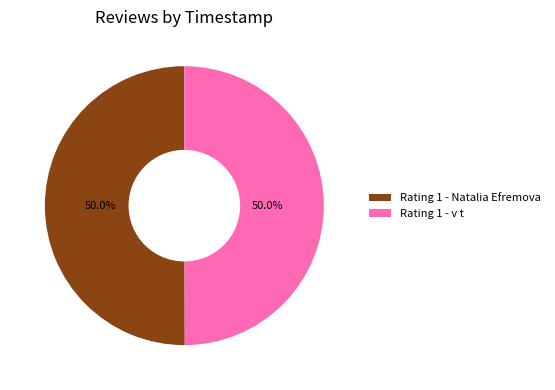

Combined, what portion of the pie is Rating 1 - Natalia Efremova and Rating 1 - v t?

100.0%